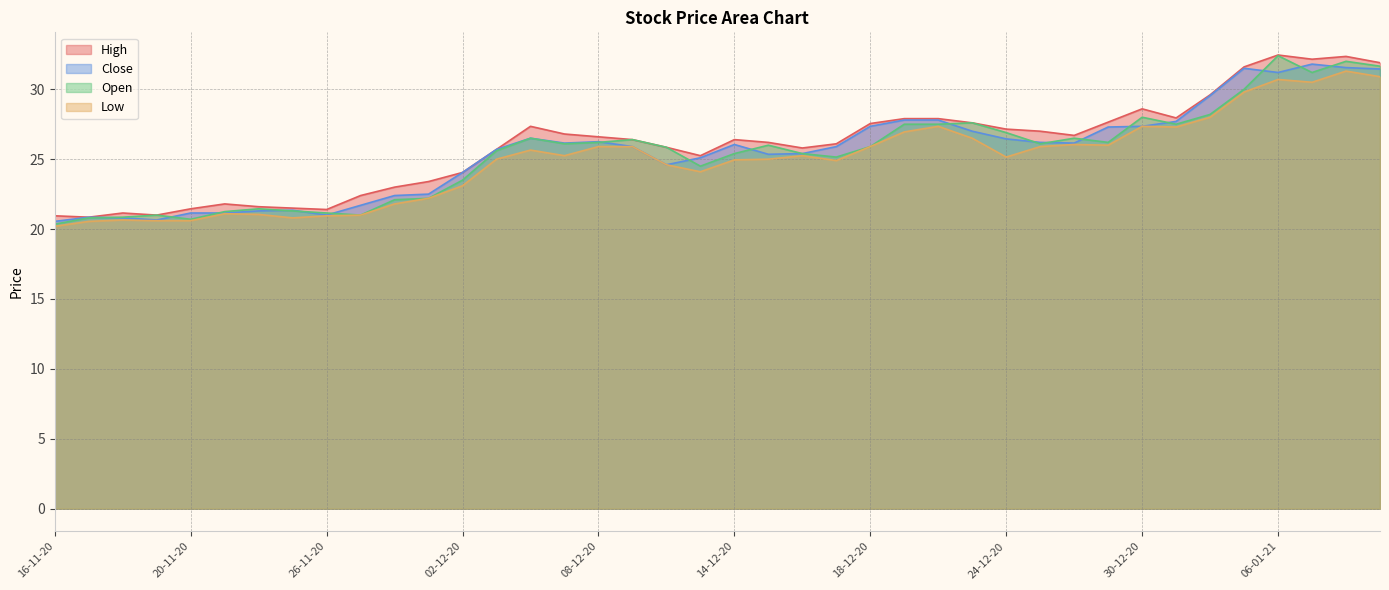

What is the highest value of the Close series?

31.8